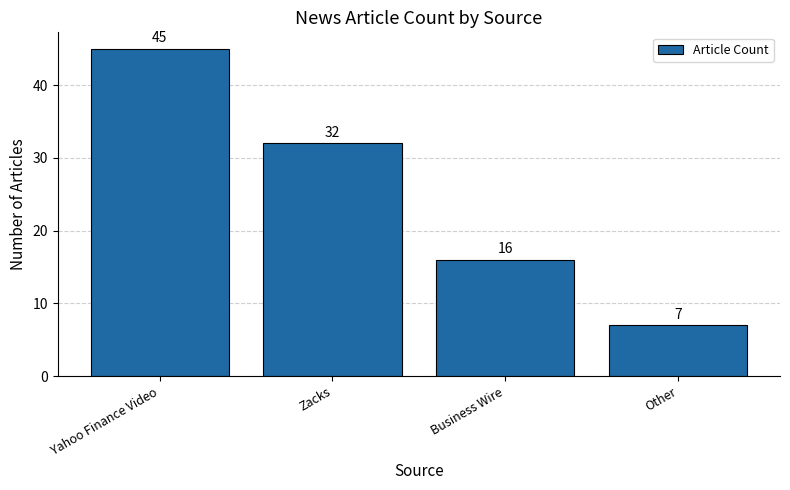

What is the minimum value shown in the chart?

7